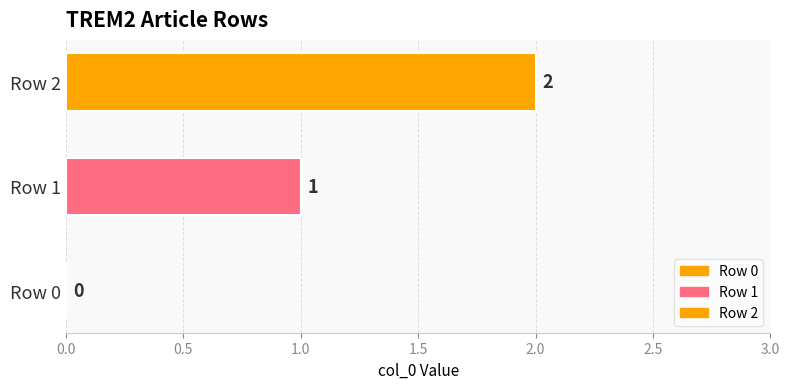

List the labels in order of value, largest first.

Row 2, Row 1, Row 0